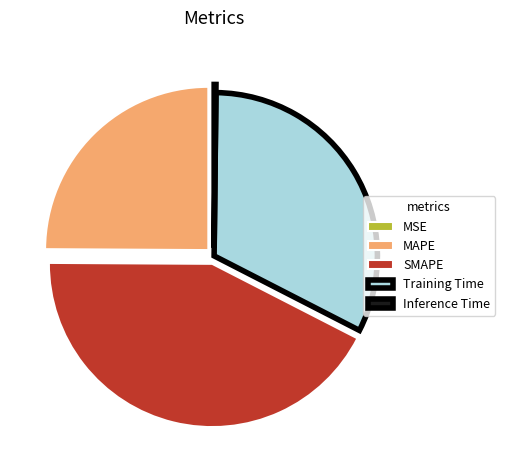

What is the ratio of the value at SMAPE to the value at MAPE?

1.7